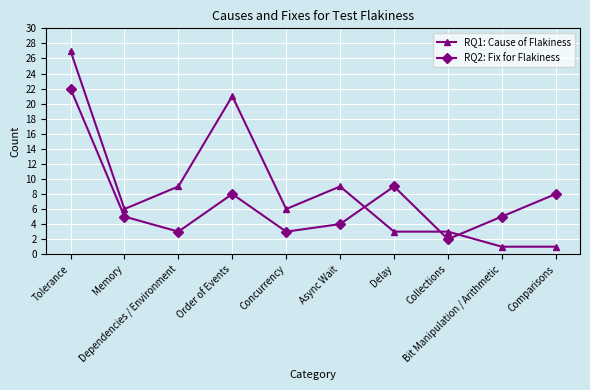

What is the minimum value shown in the chart?

1